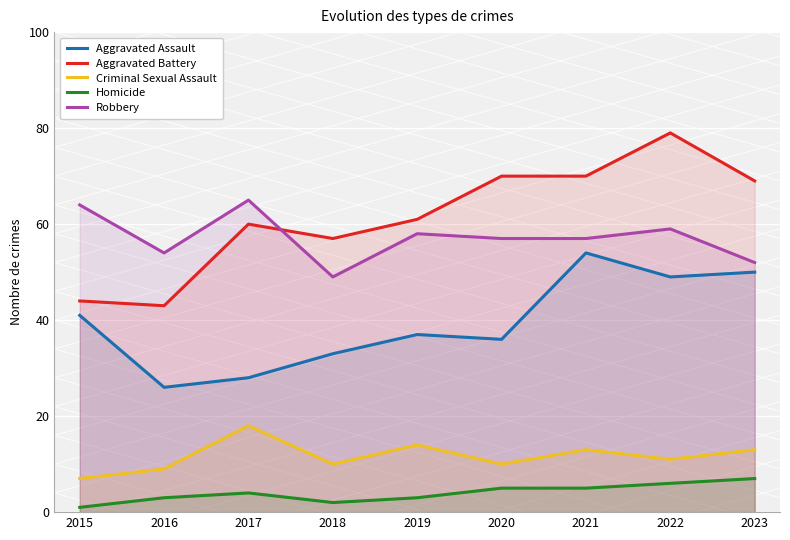

Does the chart display data point markers on the line(s)?

No